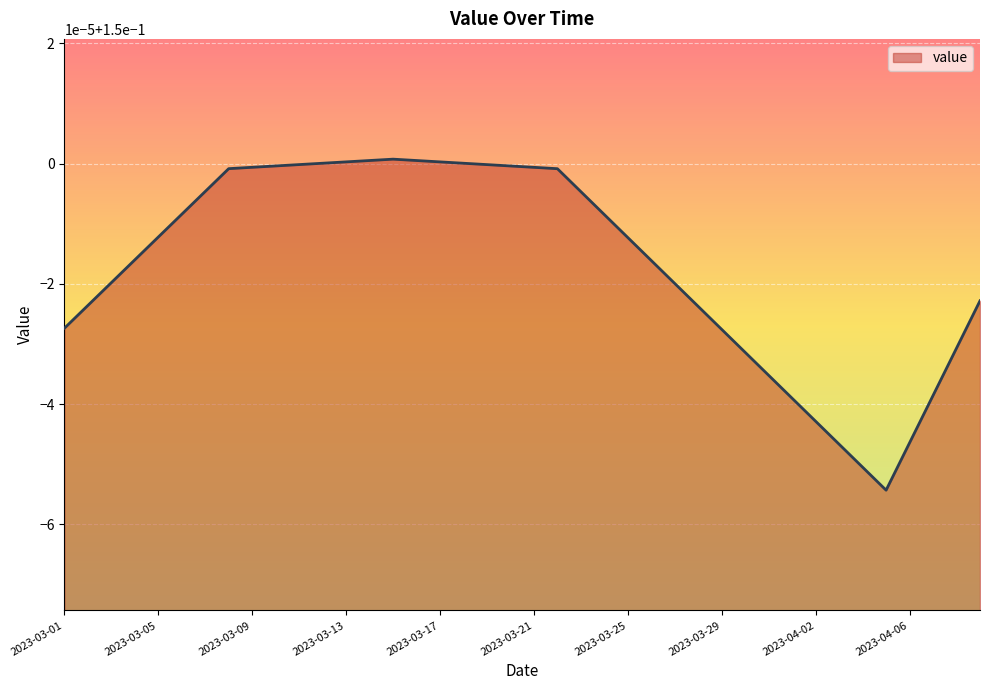

What is the average value?

0.1